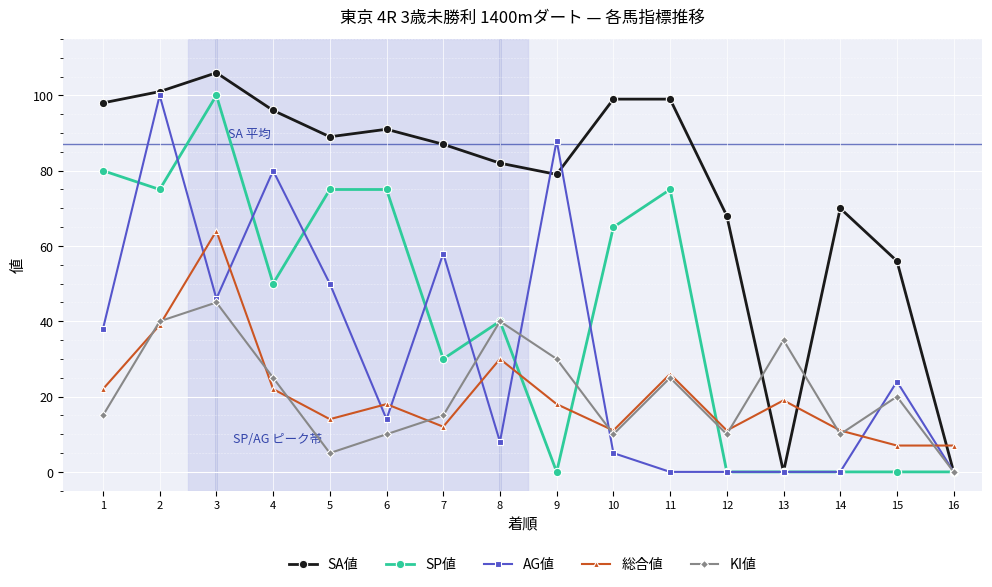

What are all the series names shown in the legend?

SA値, SP値, AG値, 総合値, KI値